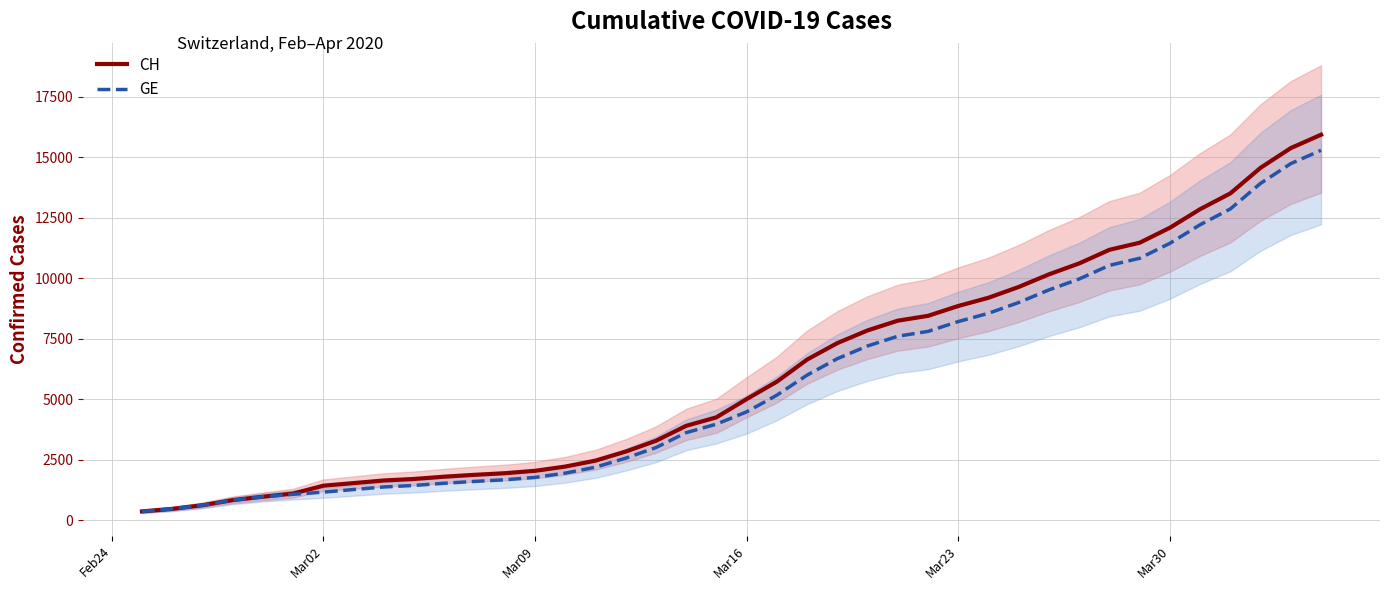

What is the highest value of the GE series?

15284